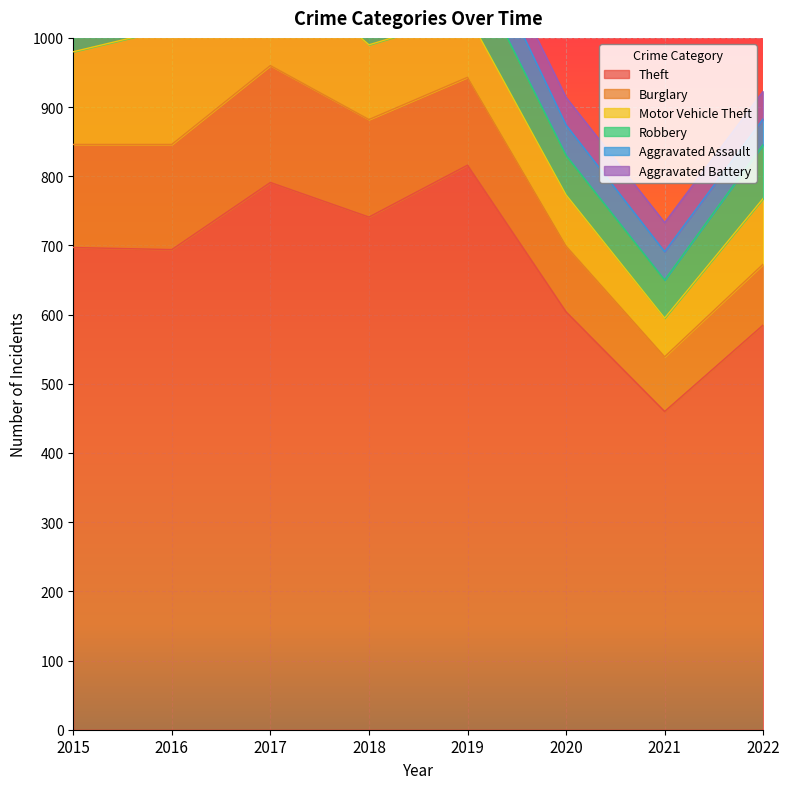

At which category is the sum across all series the highest?

2017